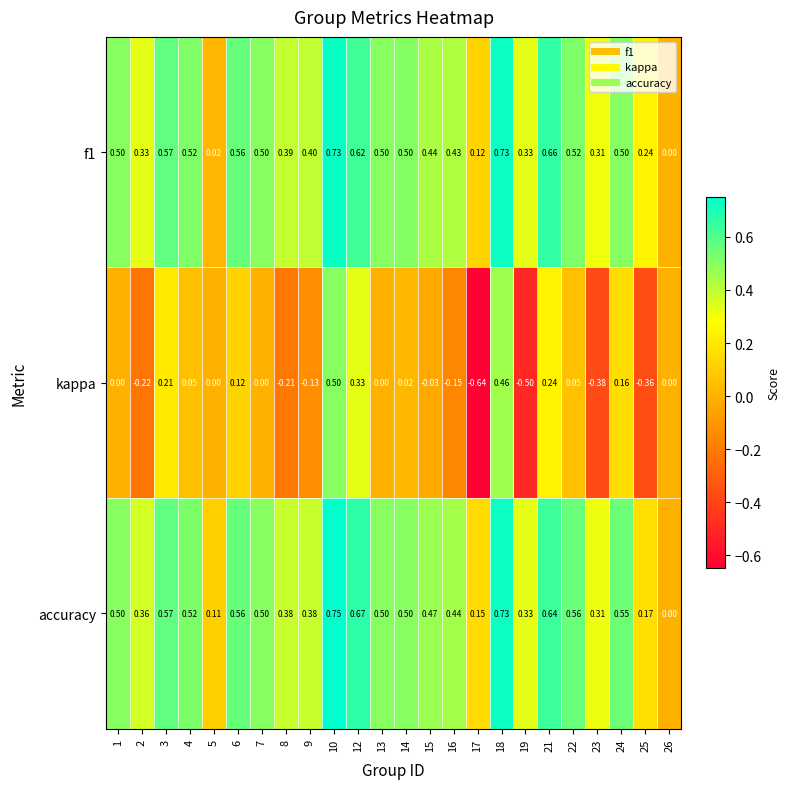

Is the value of accuracy at 21 greater than the value of kappa at 14?

Yes